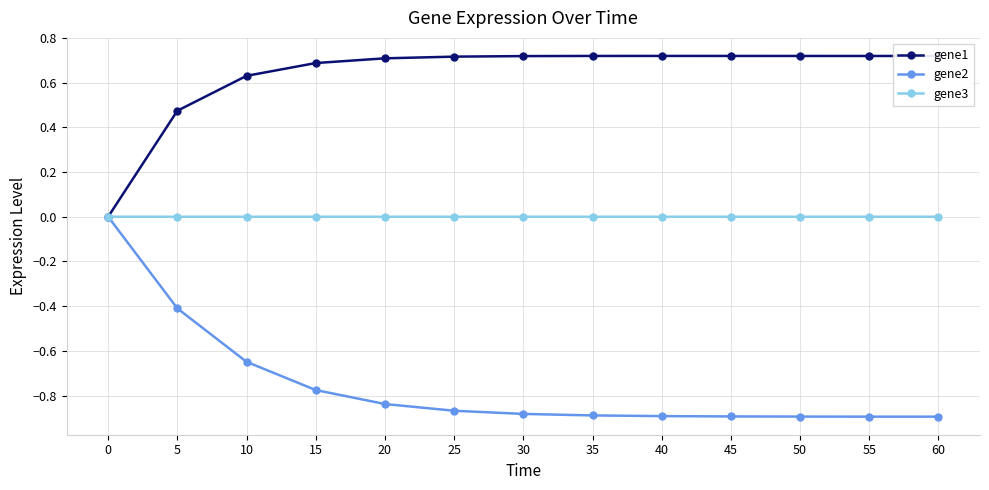

List the series in order of their overall mean, lowest first.

gene2, gene3, gene1